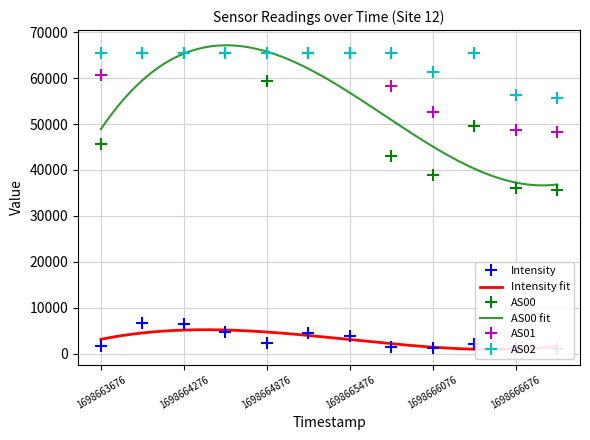

What is the value of the AS01 point at the 3rd from the left?

65535.0